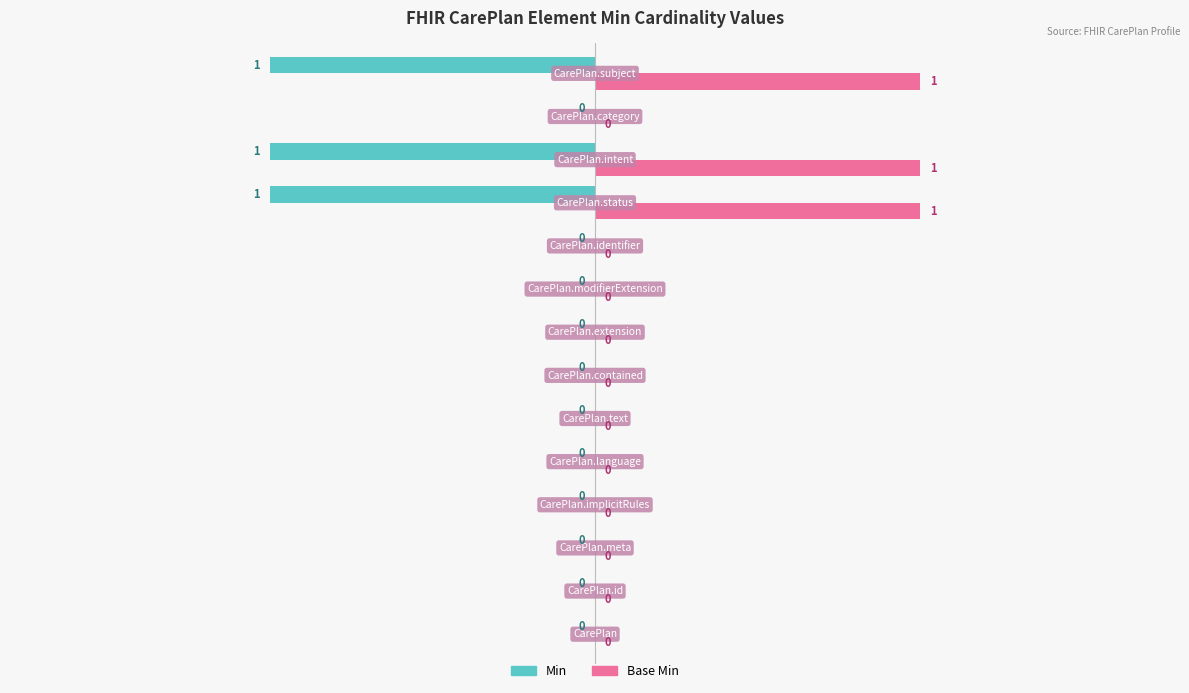

Count the Base Min values in the range 0 to 1.

11